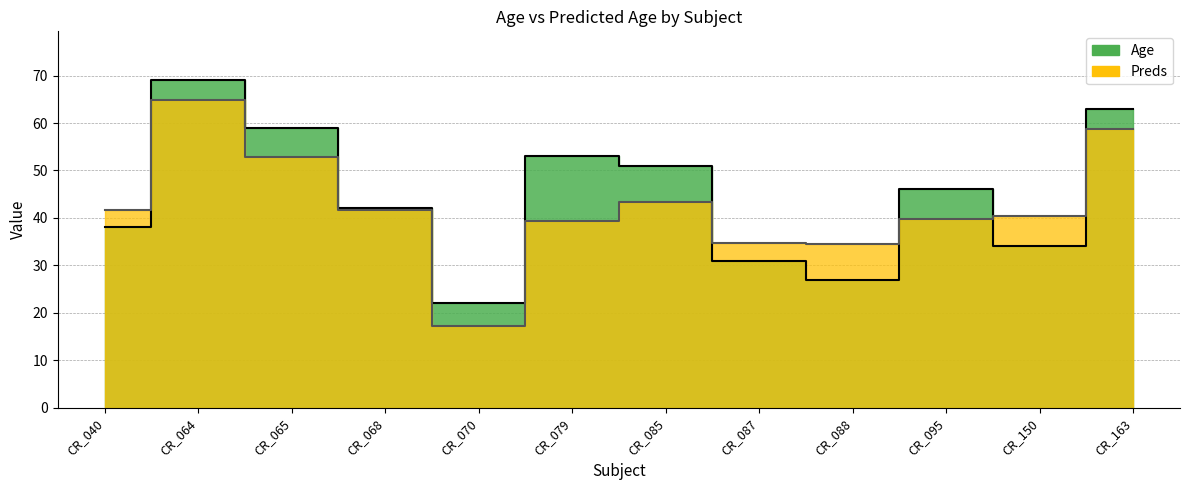

Where is the first local maximum for Age?

CR_064